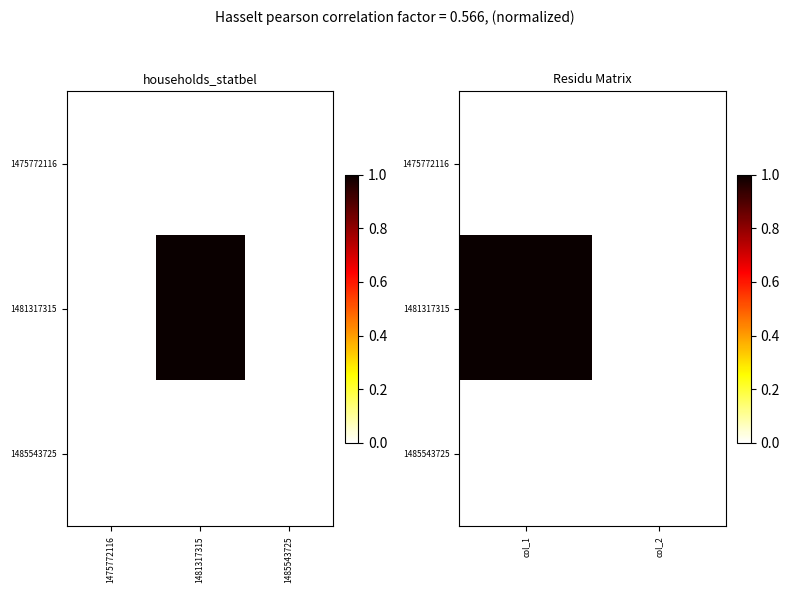

What is the maximum value shown in the chart?

1